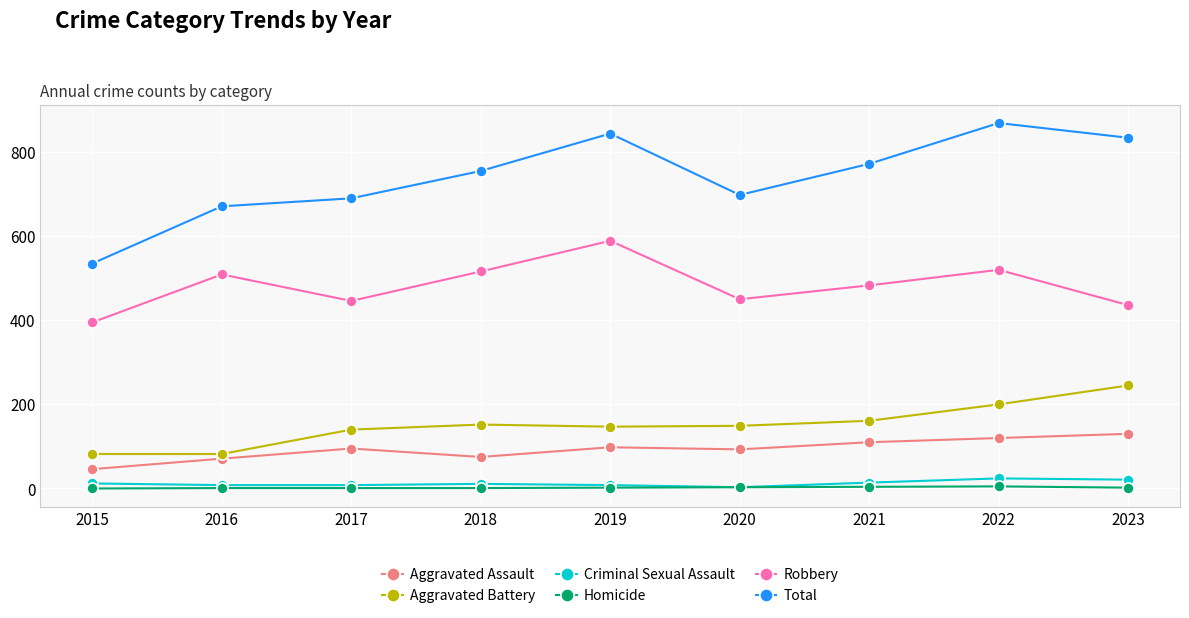

How many data points does each series have?

9